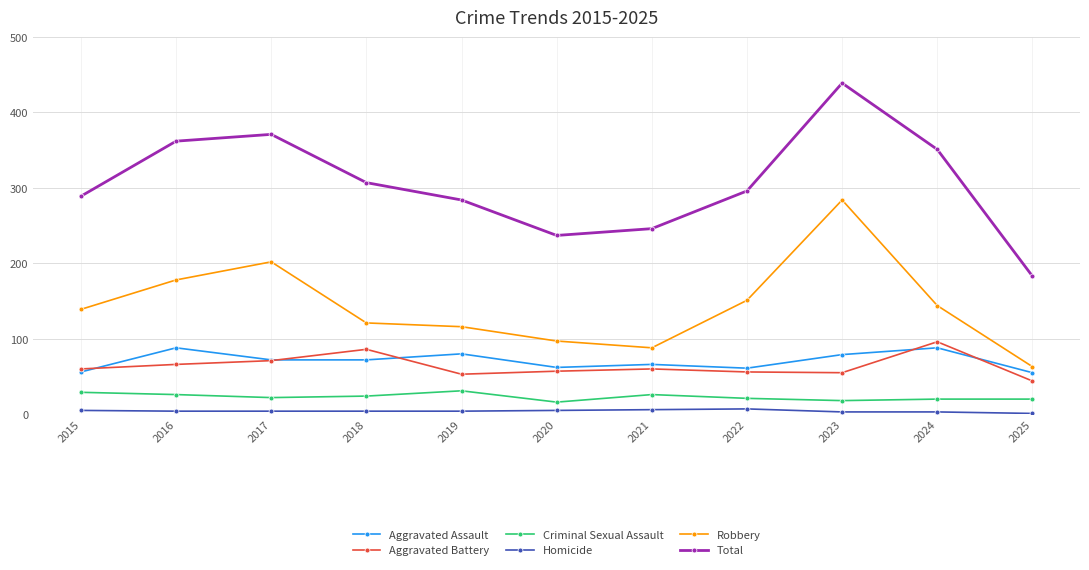

True or false: Criminal Sexual Assault has a value of 24 at 2018.

True